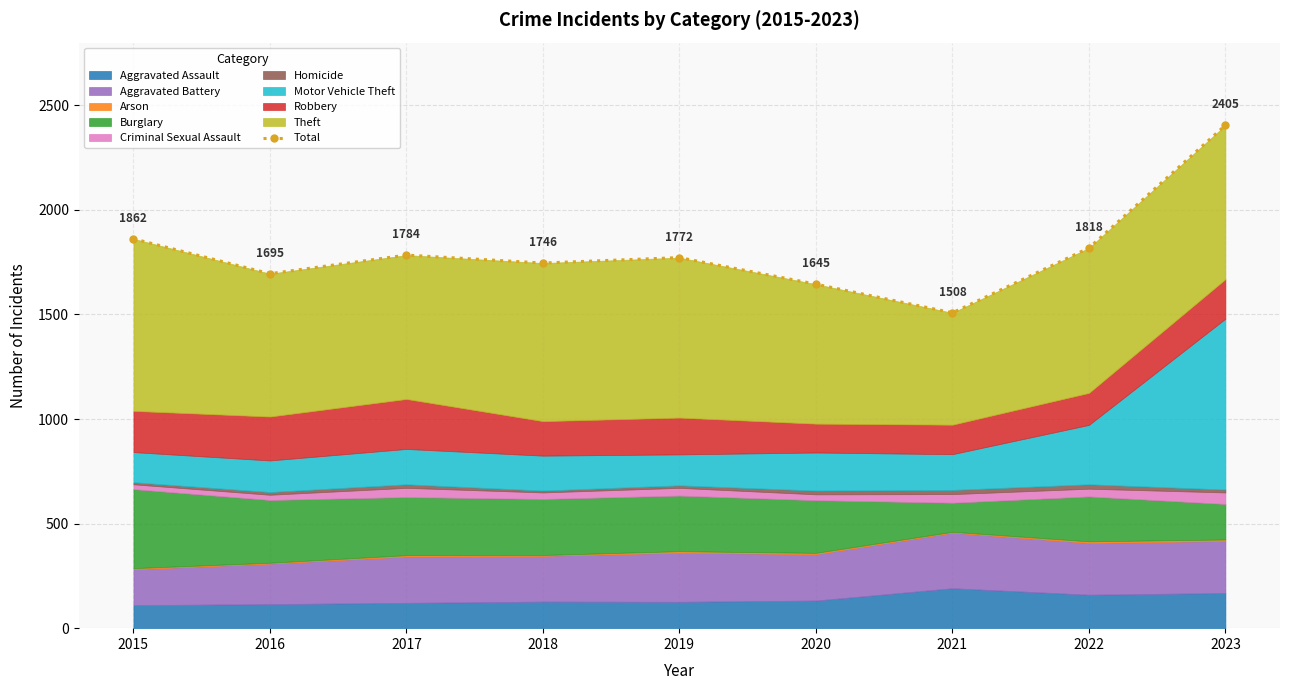

At which label is the value closest to 1956?

2015